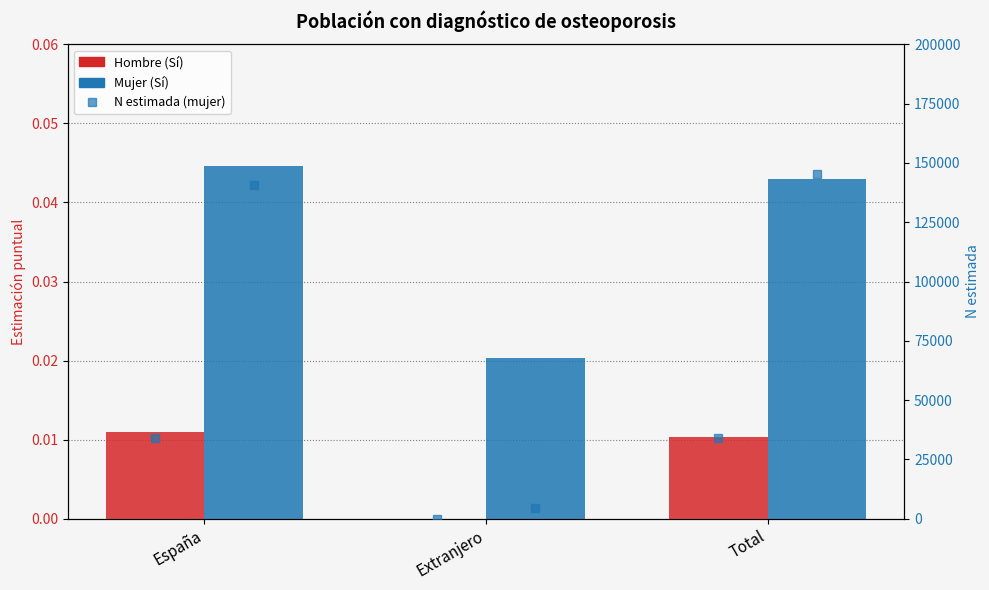

Which series changed the most between España and Extranjero?

Mujer N